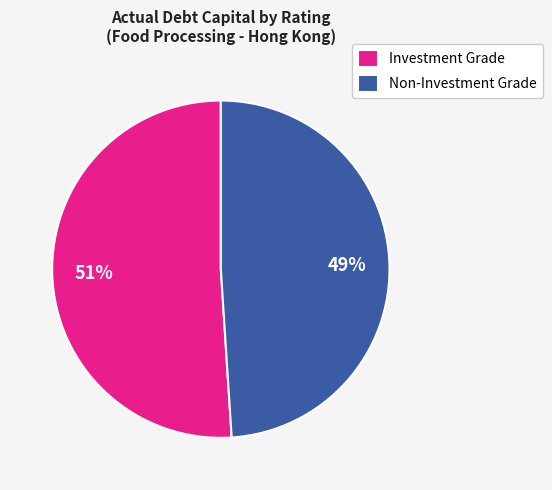

Is there any slice that represents more than half of the pie?

Yes